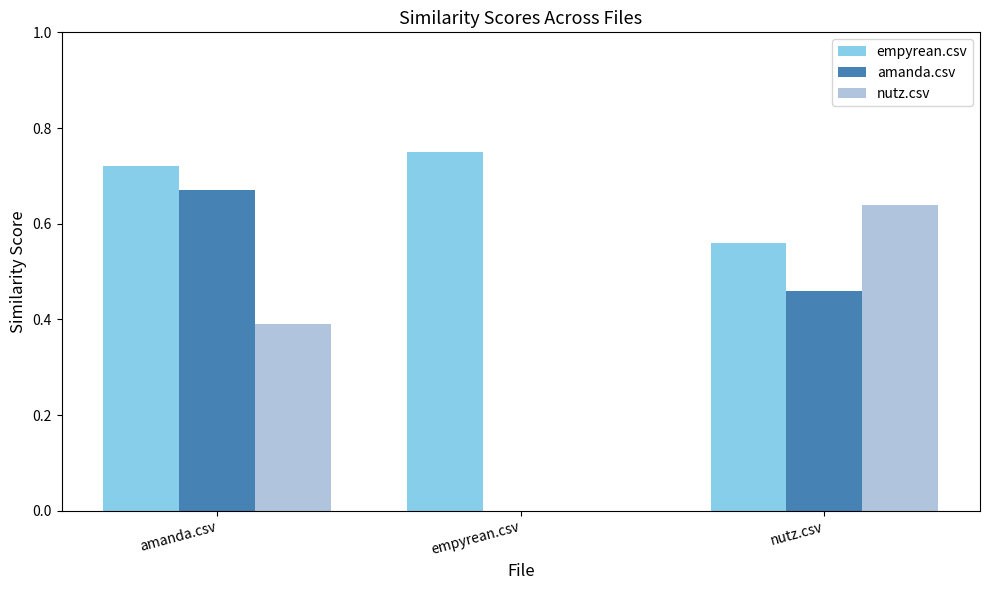

Is the value of empyrean.csv at amanda.csv greater than the value of amanda.csv at empyrean.csv?

Yes